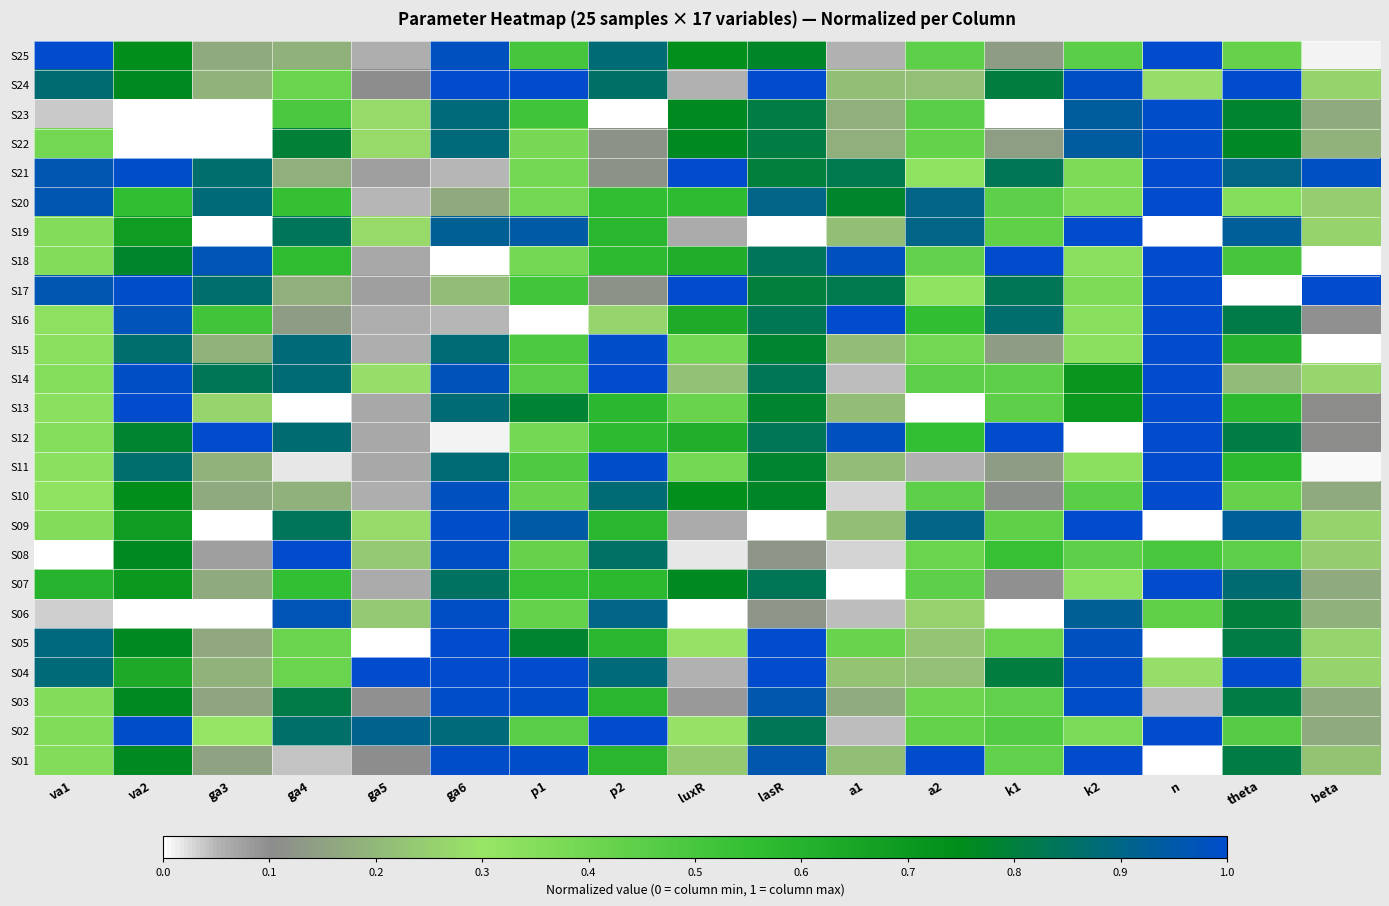

How many data points does each series have?

17